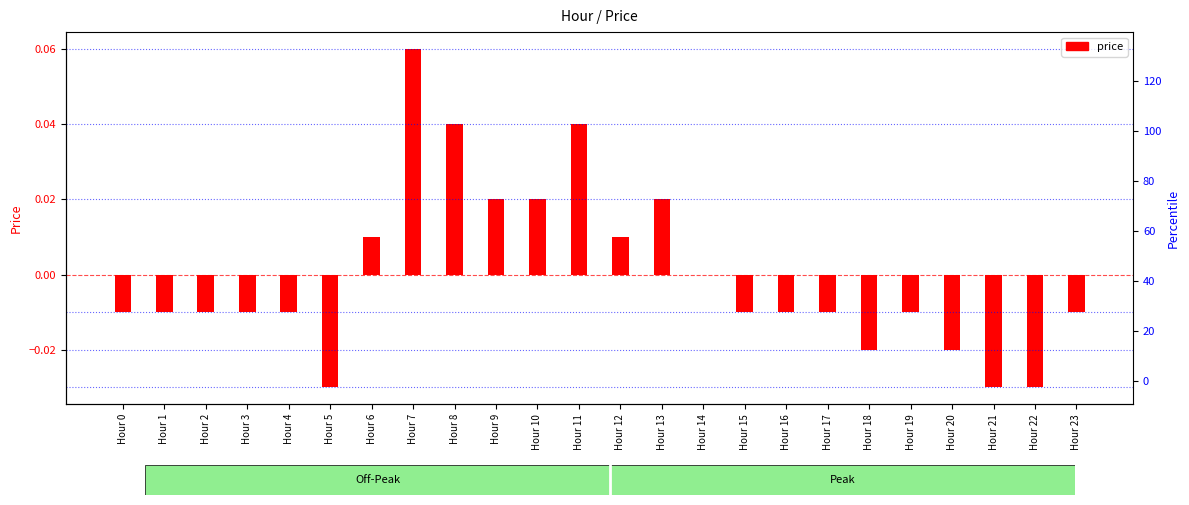

Which has a higher value, Hour 0 or Hour 1?

Hour 0